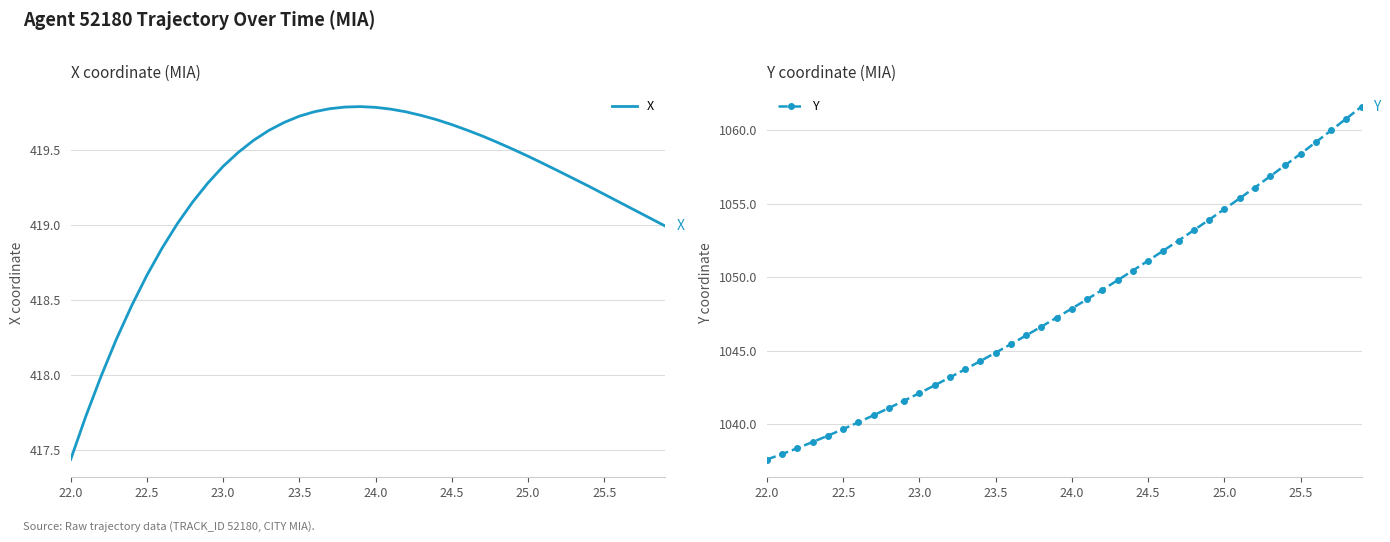

What is the difference between the maximum and minimum values in the X series?

2.4